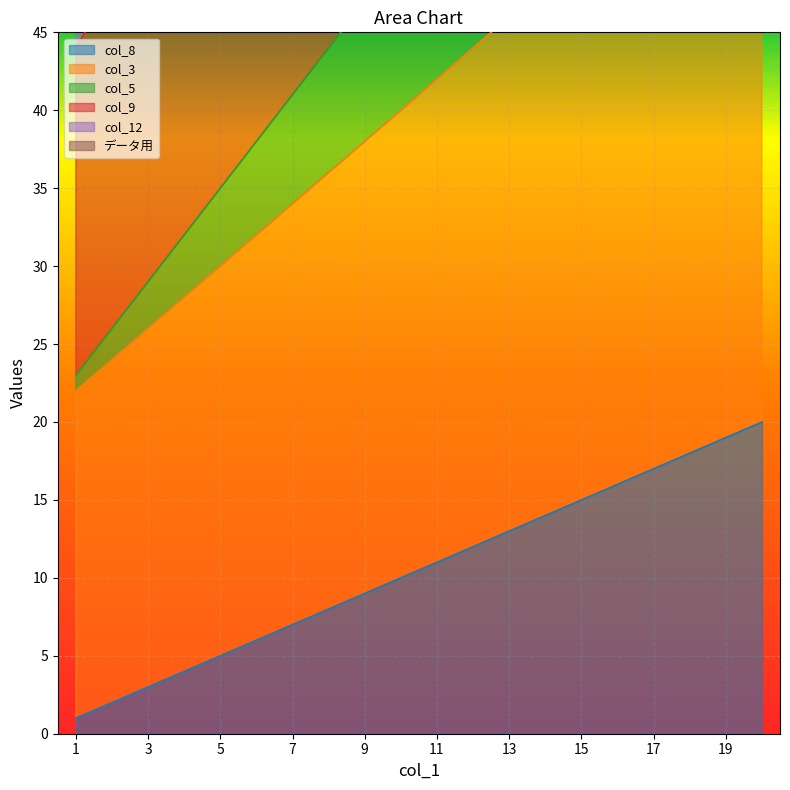

Reading left to right, extract all data points from this chart.

col_8: 1	2	3	4	5	6	7	8	9	10	11	12	13	14	15	16	17	18	19	20
col_3: 22	24	26	28	30	32	34	36	38	40	42	44	46	48	50	52	54	56	58	60
col_5: 23	26	29	32	35	38	41	44	47	50	53	56	59	62	65	68	71	74	77	80
col_9: 44	48	52	56	60	64	68	72	76	80	84	88	92	96	100	104	108	112	116	120
col_12: 65	70	75	80	85	90	95	100	105	110	115	120	125	130	135	140	145	150	155	160
データ用: 65	71	77	83	89	95	101	107	113	119	125	131	137	143	149	155	161	167	173	179